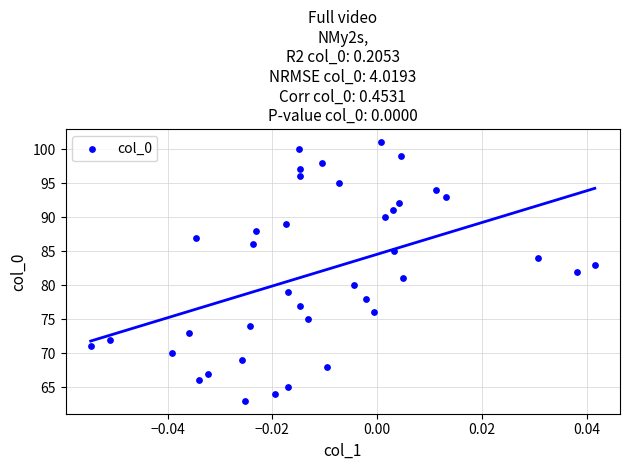

What is the range of Y values (max minus min)?

38